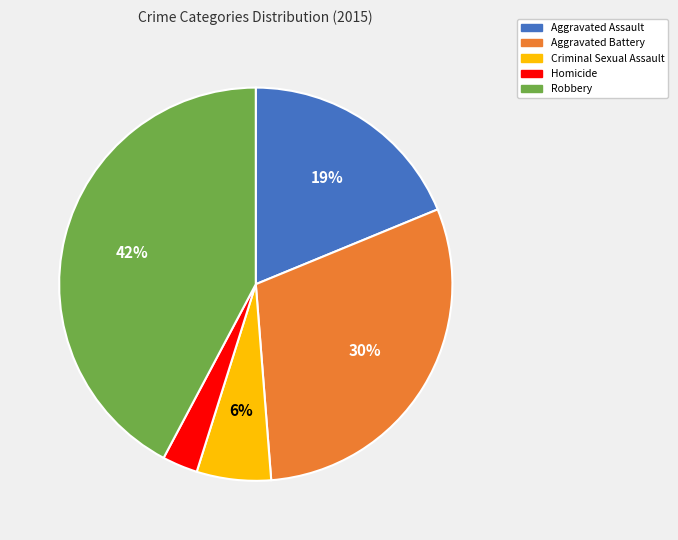

Combined, do Homicide and Robbery account for over 50%?

No